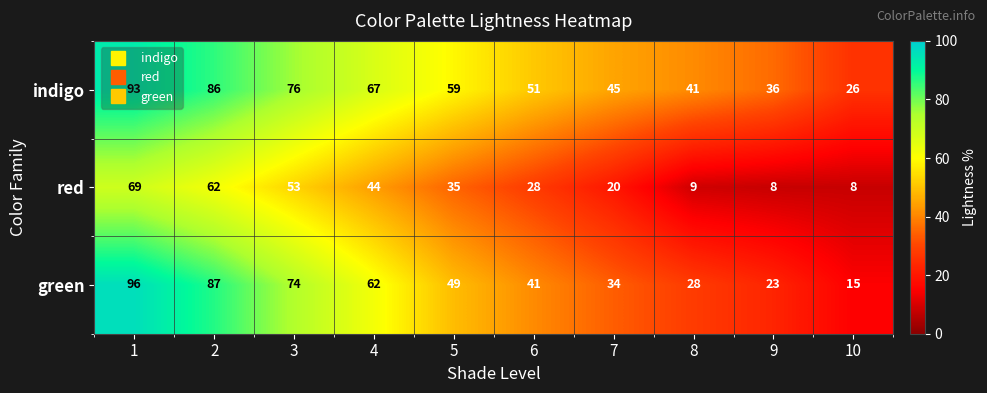

The indigo series shows 76 at 3. True or false?

True